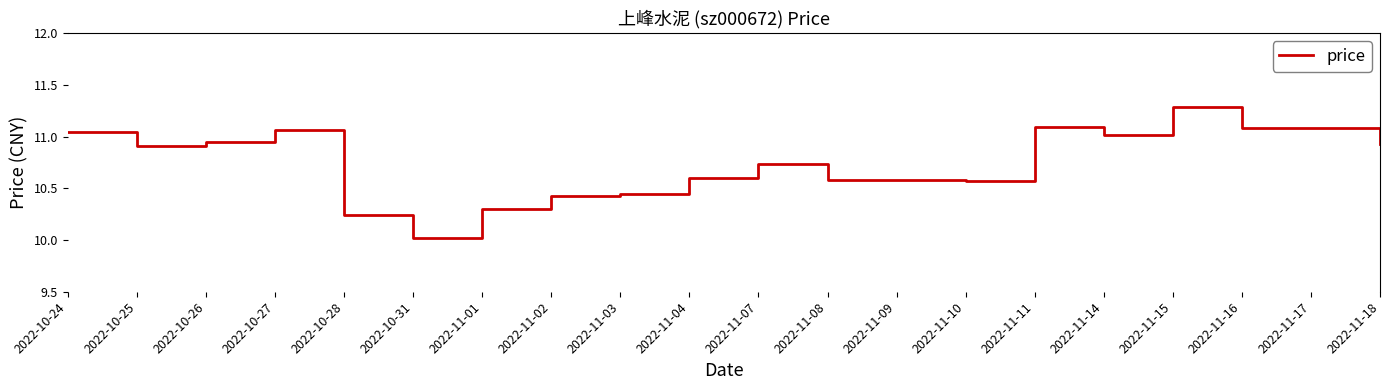

What value does the data have at 2022-10-31?

10.0